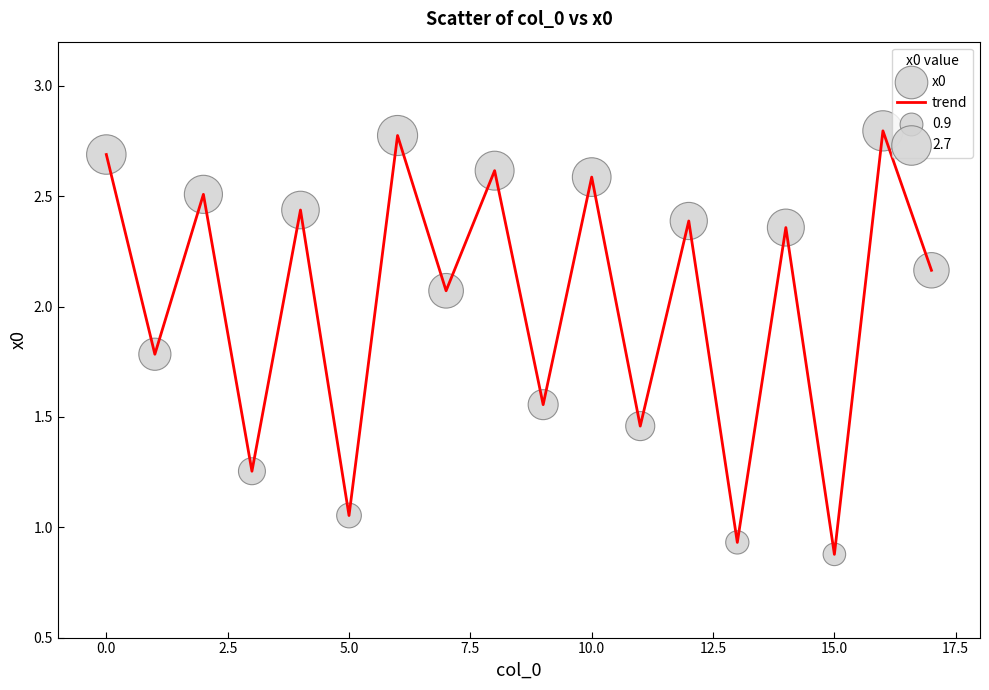

What is the difference between the maximum and minimum values?

1.9